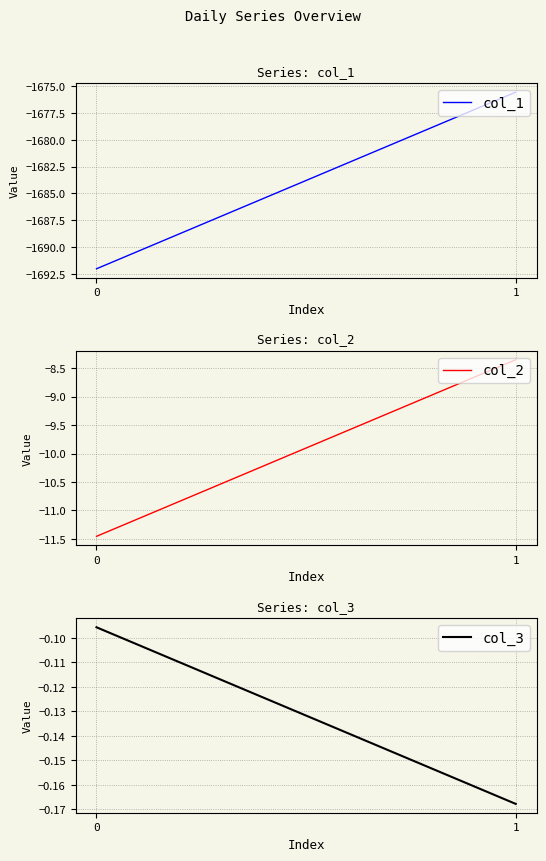

What is the difference between the col_3 values at 0 and 1?

0.1